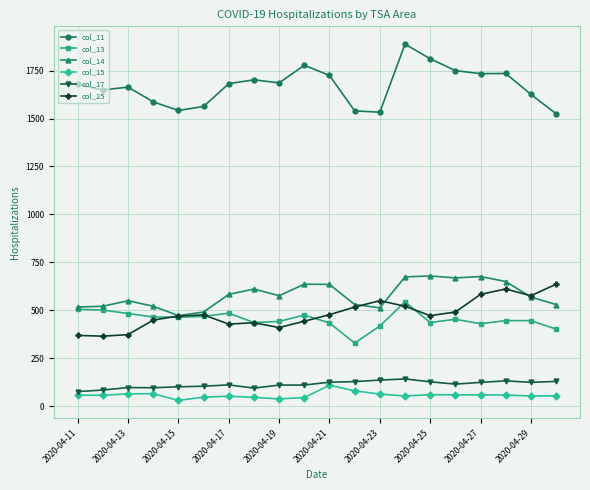

What is the maximum value shown in the chart?

1888